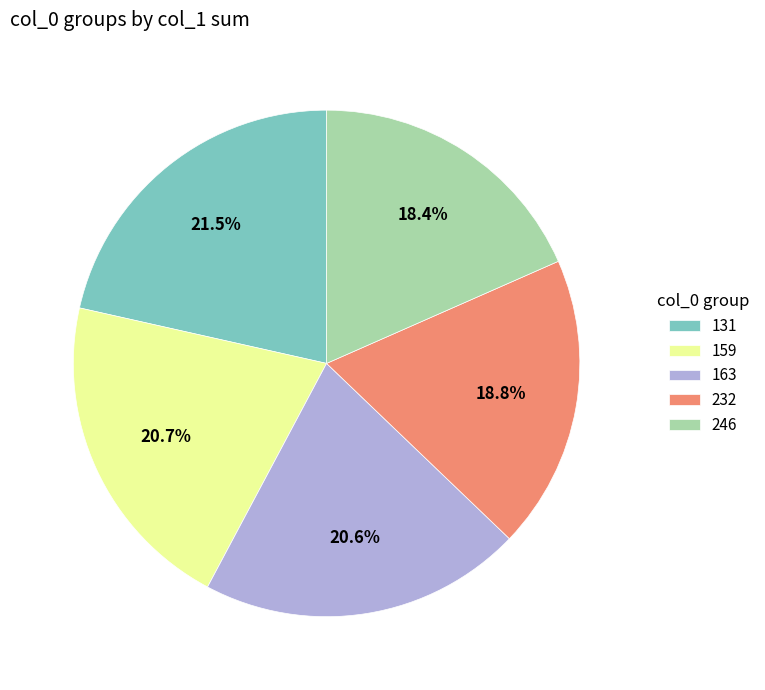

Does 131 account for over 50% of the chart?

No